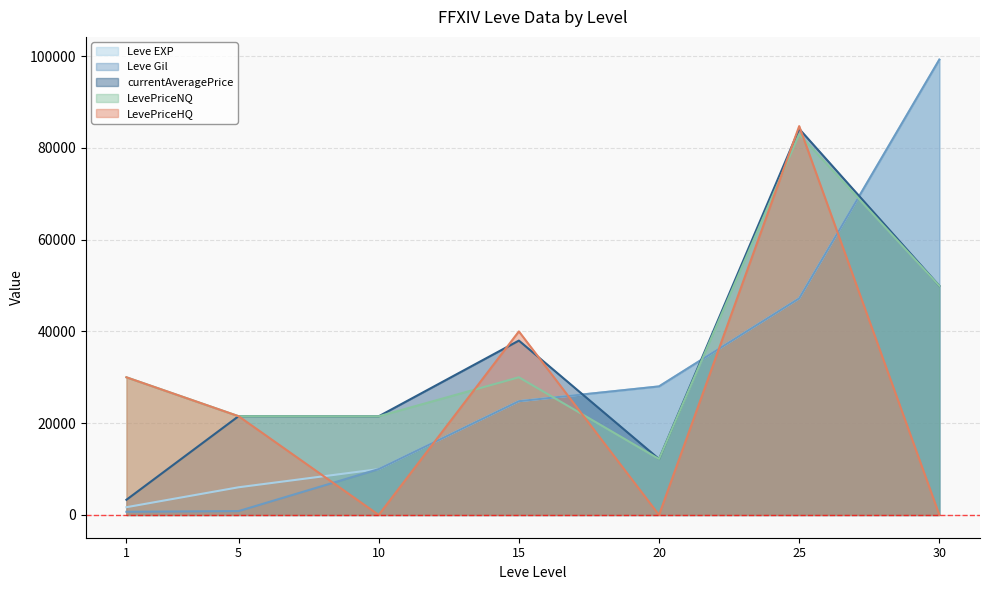

Between 25 and 30, which series saw the biggest shift?

LevePriceHQ